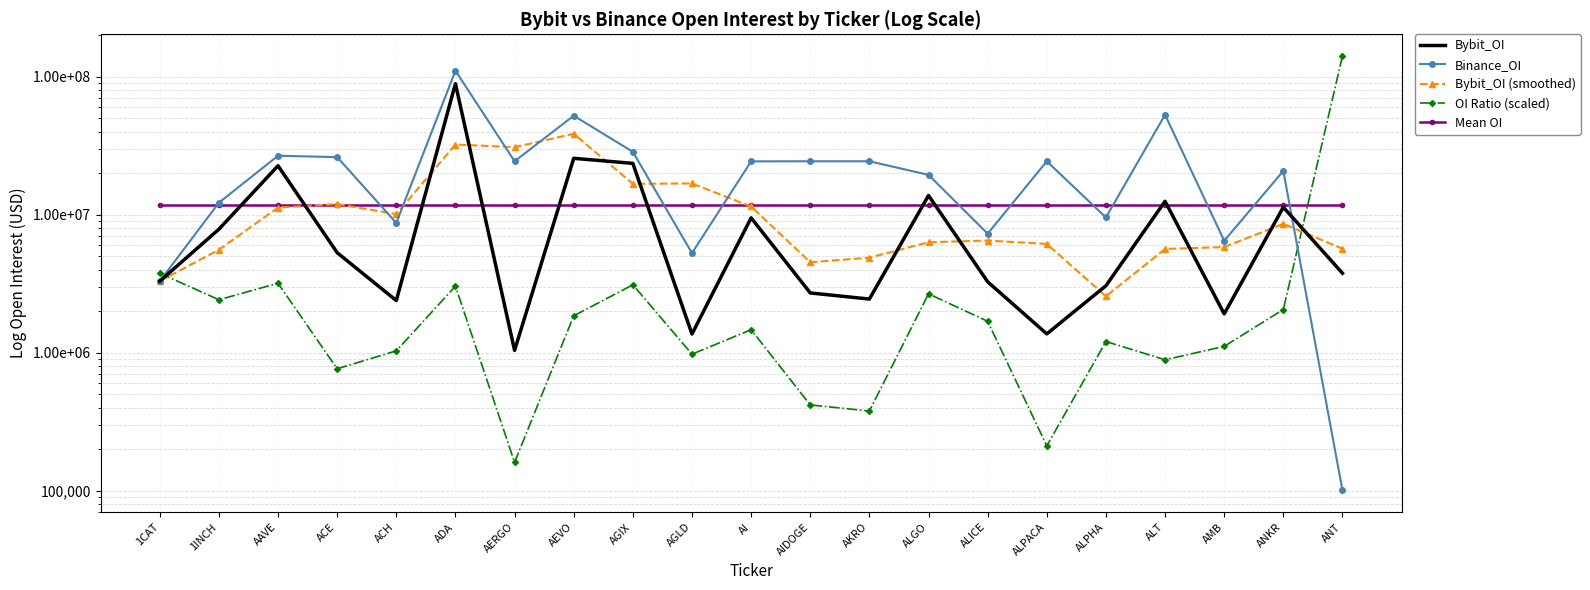

List the series in order of their peak value, lowest first.

Mean OI, Bybit_OI (smoothed), Bybit_OI, Binance_OI, OI Ratio (scaled)